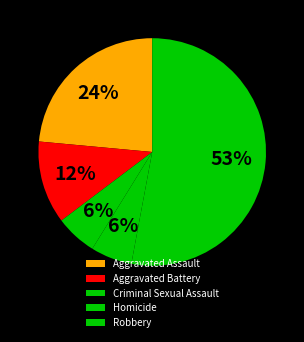

Count the number of slices in the pie.

5